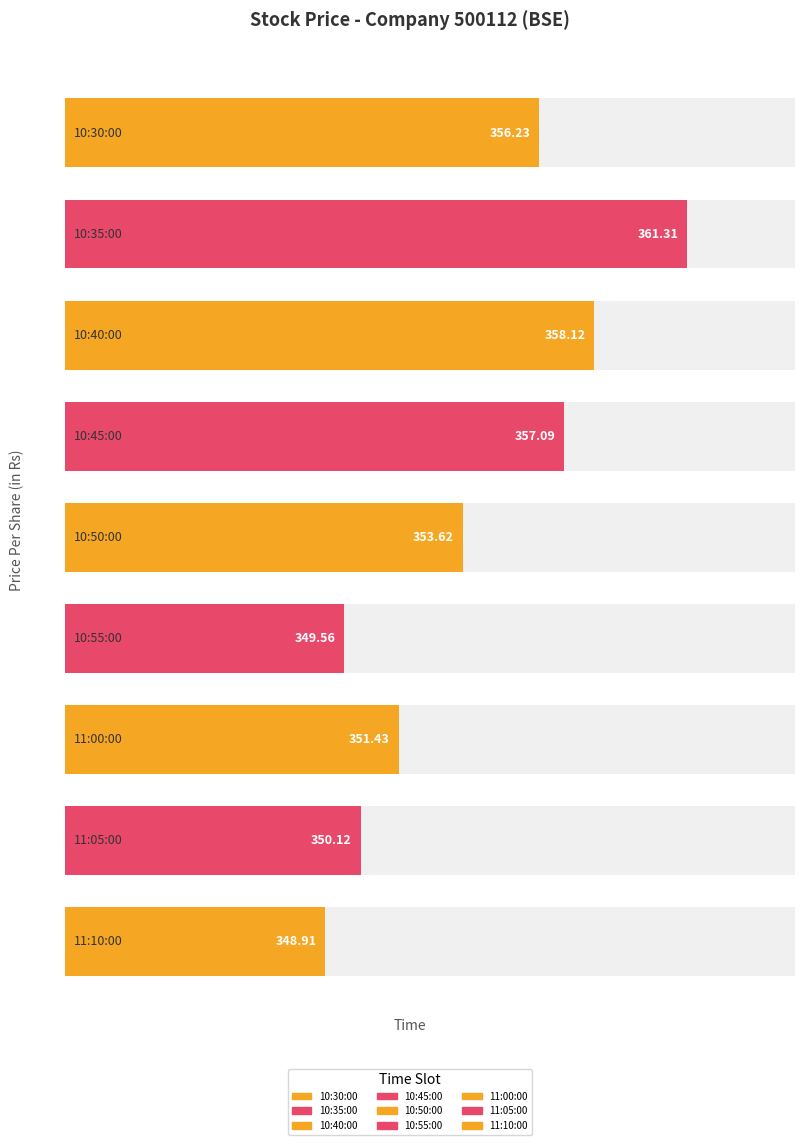

What is the approximate value at 10:35:00?

361.3